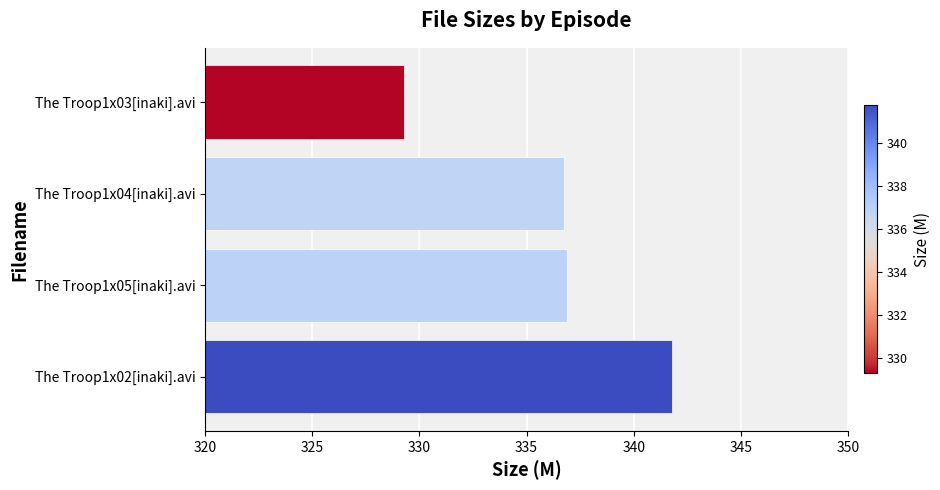

What is the difference between the maximum and minimum values?

12.5